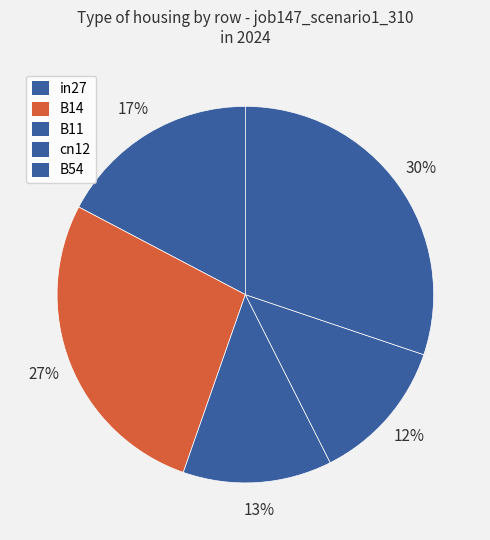

Is there any slice that represents more than half of the pie?

No